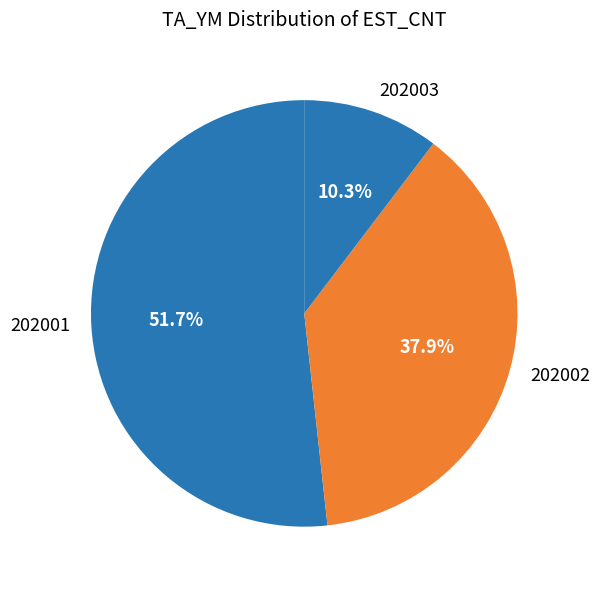

Is there any slice that represents more than half of the pie?

Yes